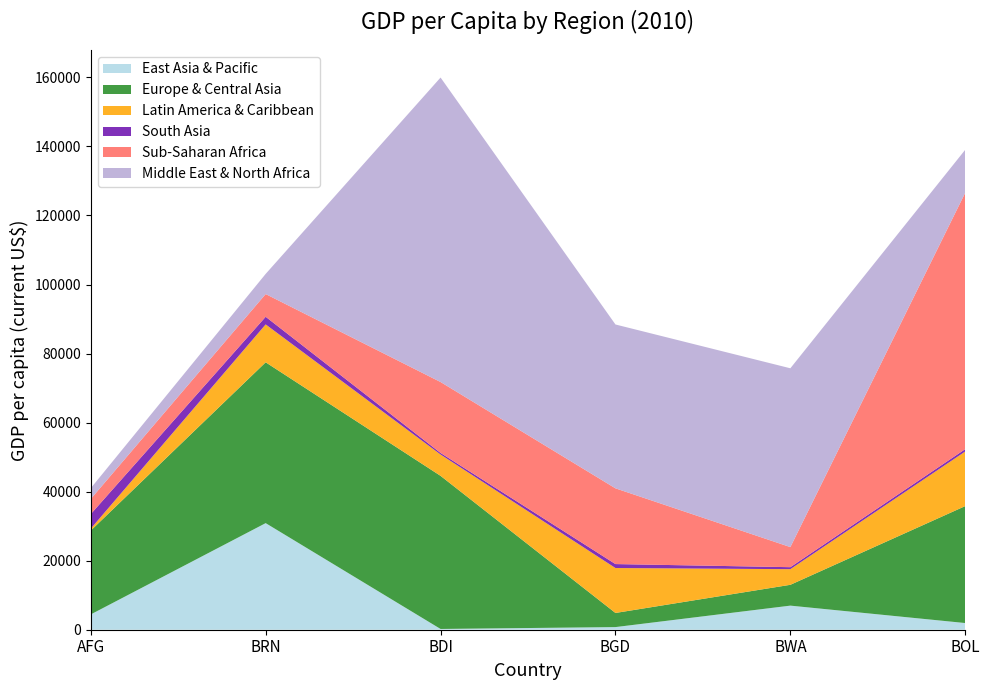

Reading left to right, transcribe all the data shown in this chart.

East Asia & Pacific: AFG=4433.3	BRN=30880.3	BDI=219.5	BGD=762.8	BWA=6980.4	BOL=1934.7
Europe & Central Asia: AFG=24289.1	BRN=46590.6	BDI=44358.3	BGD=4094.4	BWA=6033.0	BOL=33885.9
Latin America & Caribbean: AFG=561.2	BRN=10978.3	BDI=6179.8	BGD=13017.3	BWA=4527.3	BOL=15812.3
South Asia: AFG=4218.6	BRN=2211.3	BDI=456.6	BGD=1145.4	BWA=578.7	BOL=690.0
Sub-Saharan Africa: AFG=4380.6	BRN=6580.8	BDI=20546.0	BGD=21941.9	BWA=5818.9	BOL=74276.7
Middle East & North Africa: AFG=3124.8	BRN=5842.8	BDI=88207.3	BGD=47465.3	BWA=51800.9	BOL=12452.4